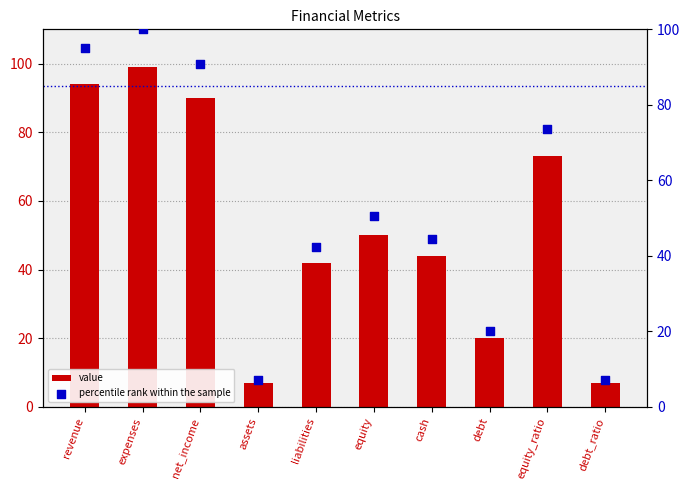

What are all the series names shown in the legend?

value, percentile rank within the sample